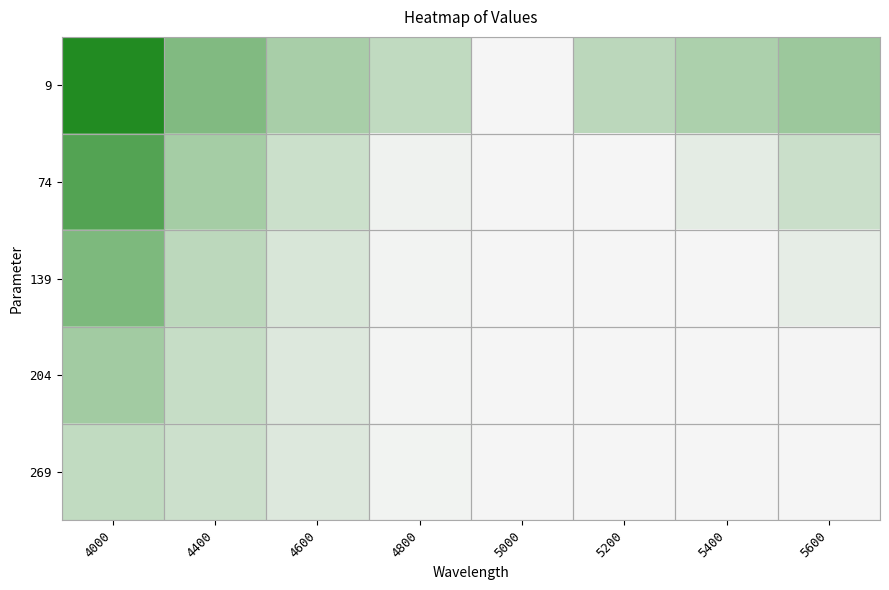

Rank the series at 4600 from highest to lowest value.

9, 74, 139, 204, 269